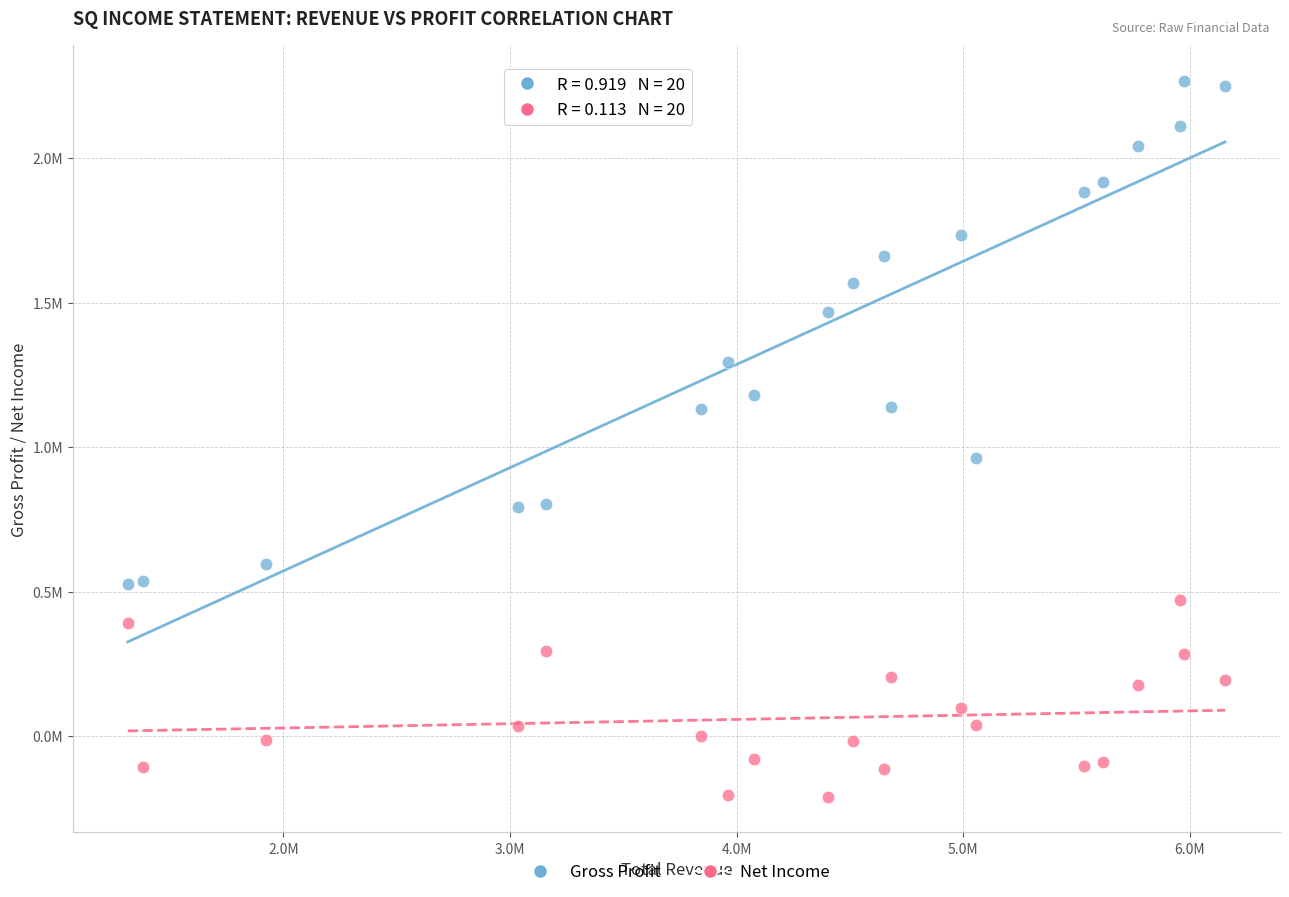

Which series contains the lowest Y value?

Net Income